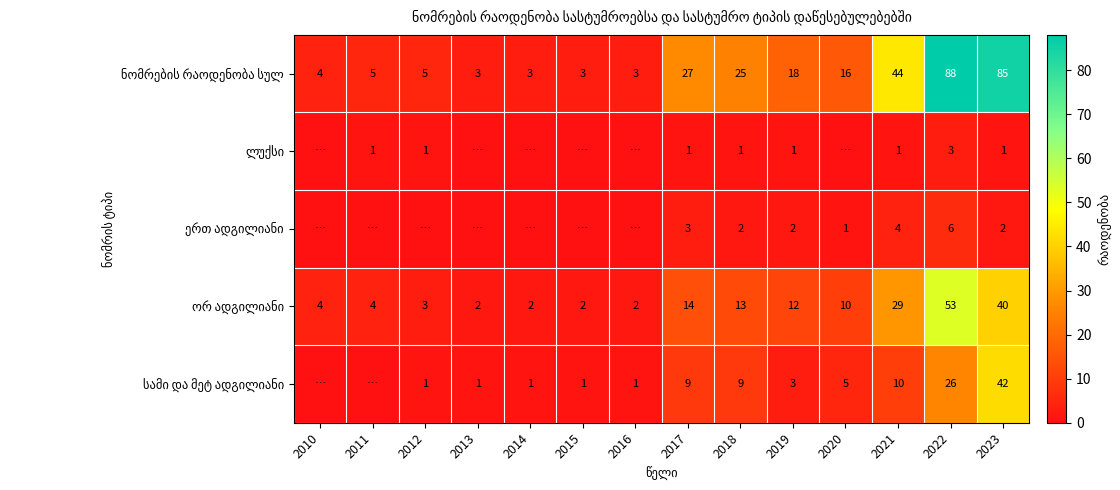

True or false: სამი და მეტ ადგილიანი has a value of 9 at 2017.

True